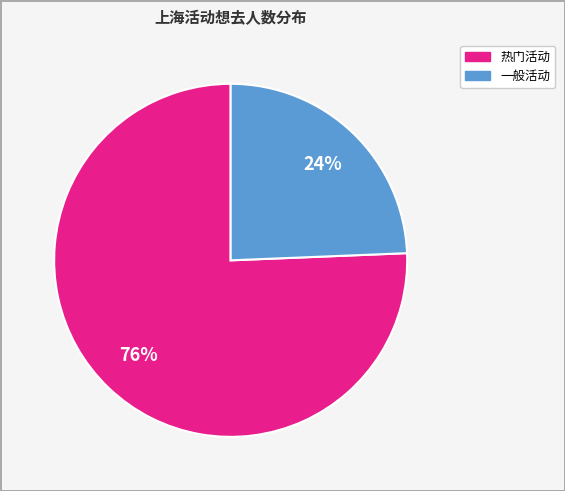

To the nearest percent, what is the average slice percentage?

50%